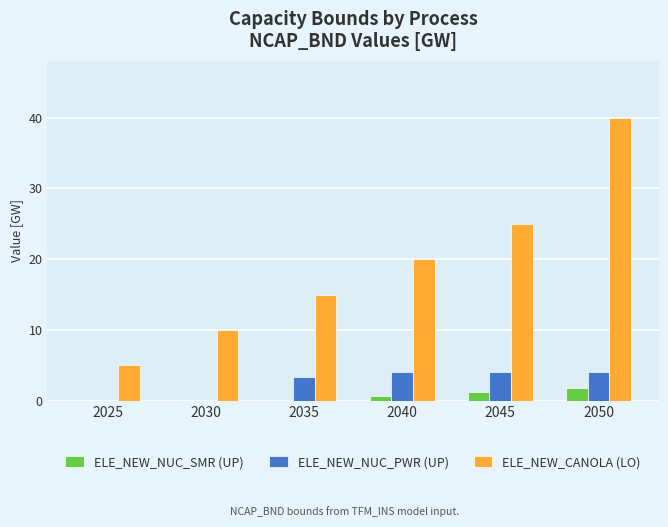

Count the ELE_NEW_CANOLA (LO) values in the range 10 to 25.

4